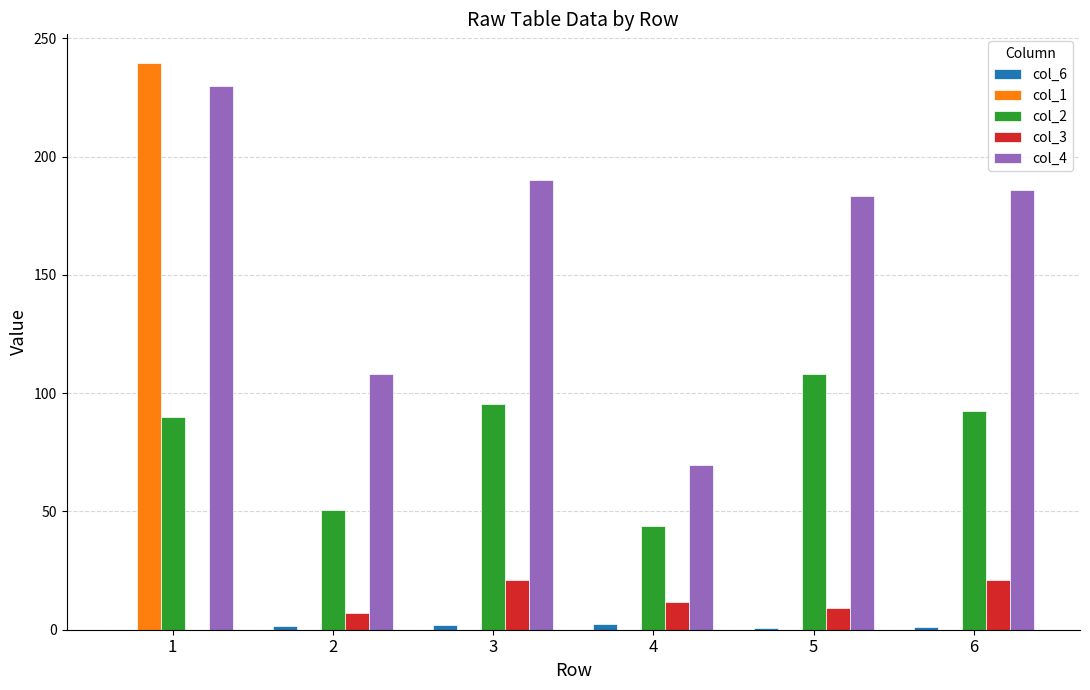

Which series has the largest total across all categories?

col_4